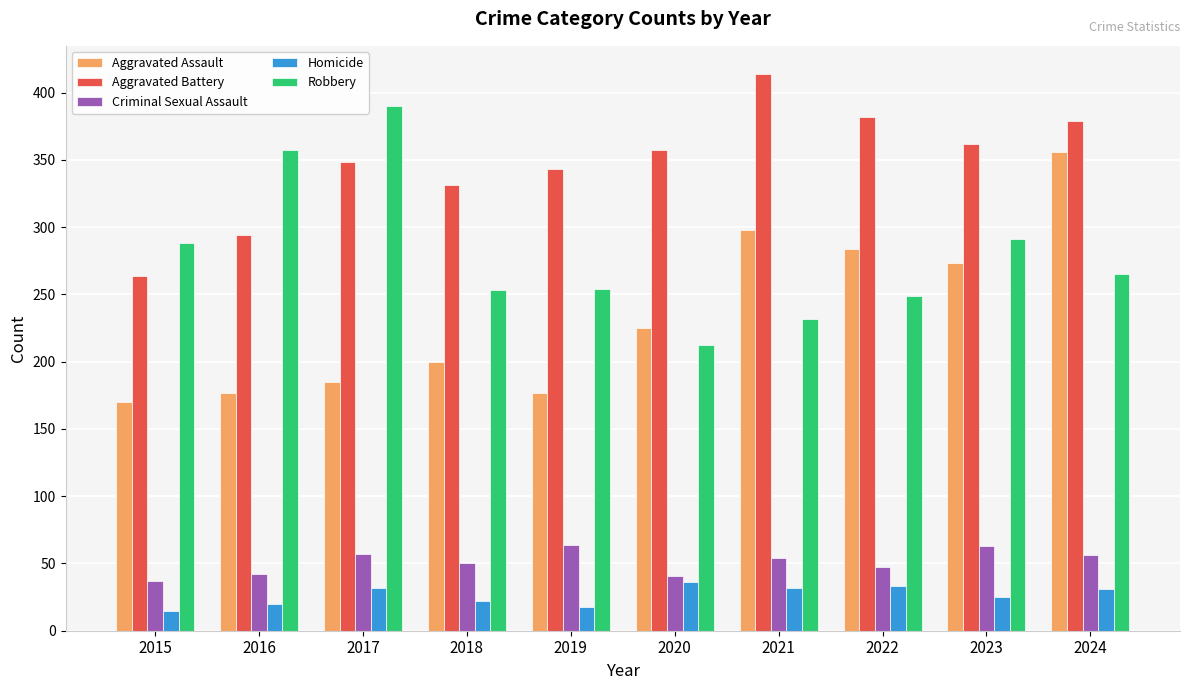

What is the approximate value of Aggravated Battery at 2023, to the nearest 10?

360